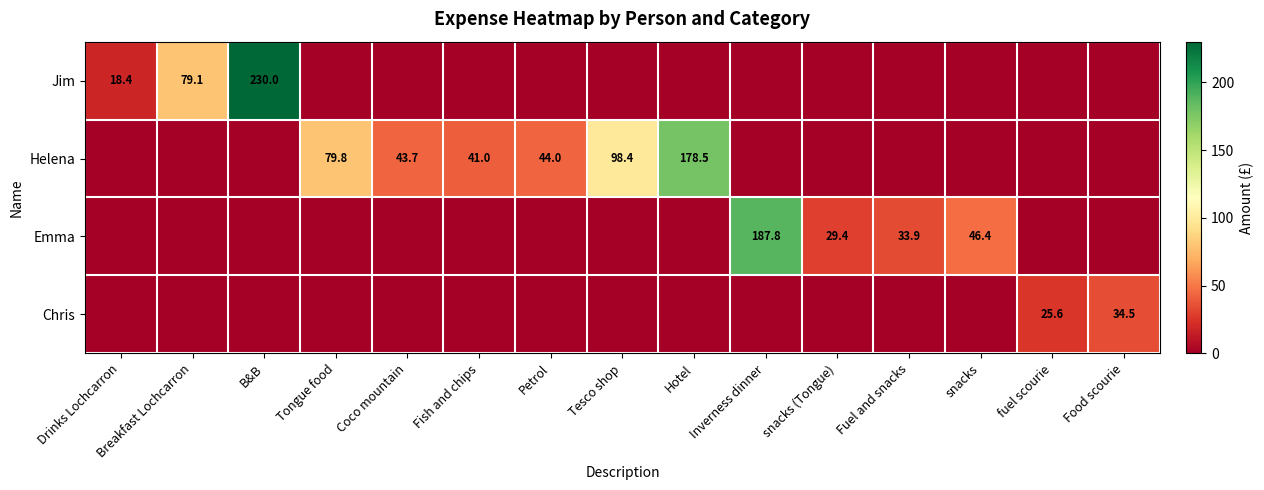

The value of Helena at Fish and chips is 64.3. True or false?

False